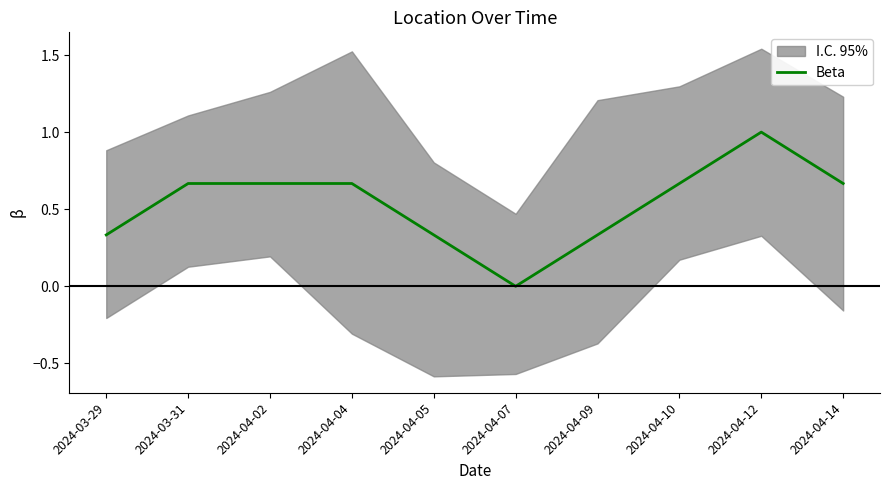

True or false: there are more than 2 points higher than both neighbors.

False